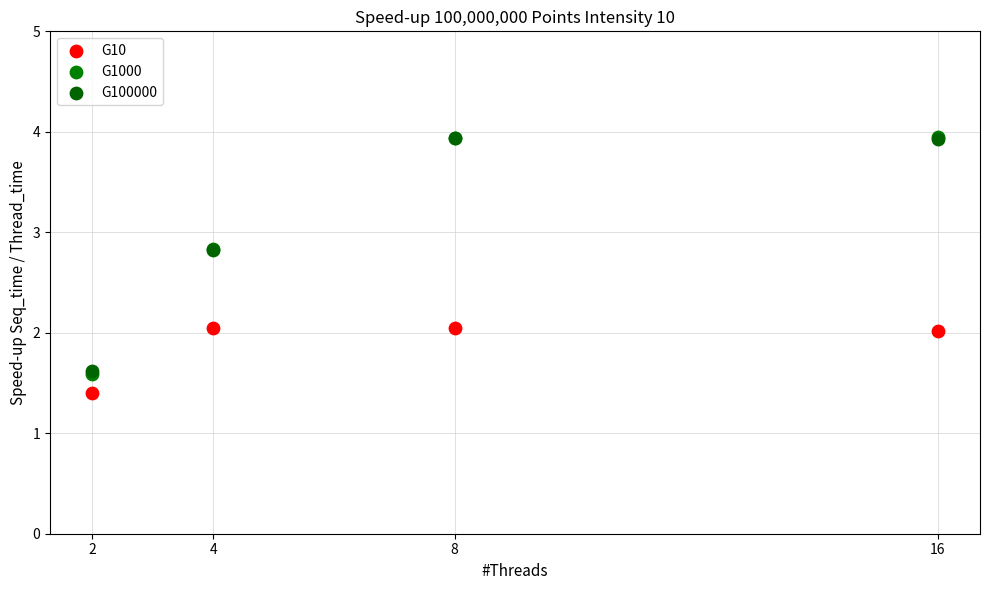

Which series reaches the minimum Y coordinate?

G10